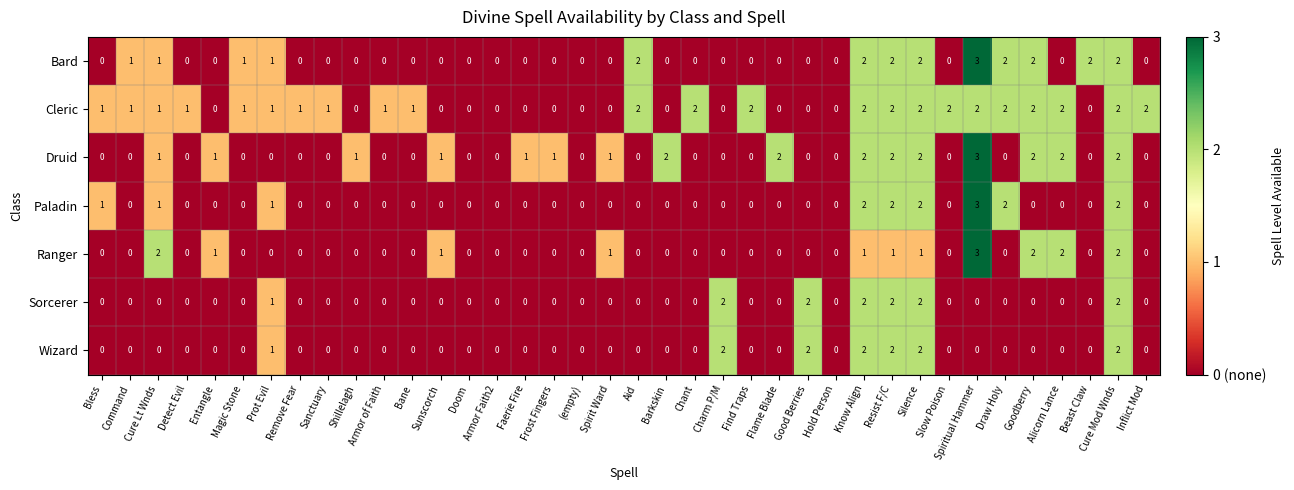

What is the greatest value displayed?

3